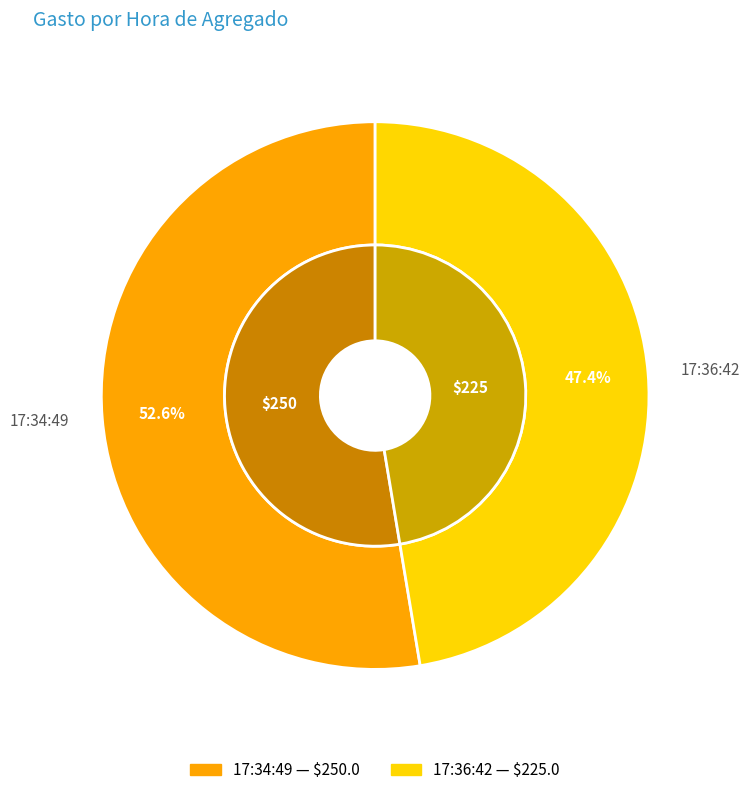

What is the largest slice in the pie chart?

17:34:49